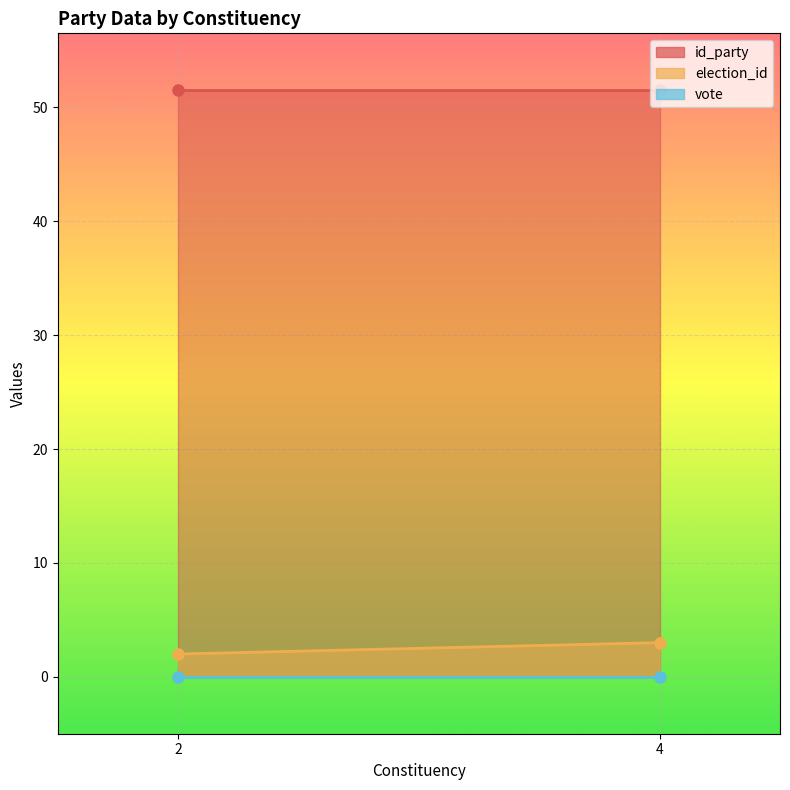

Between 2 and 2, which is larger?

2